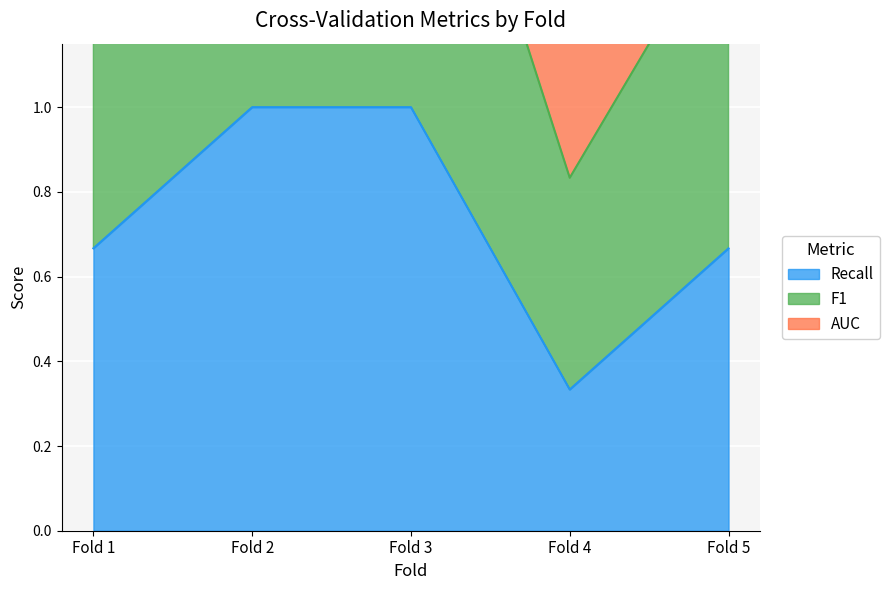

The Recall series shows 1.4 at Fold 2. True or false?

False